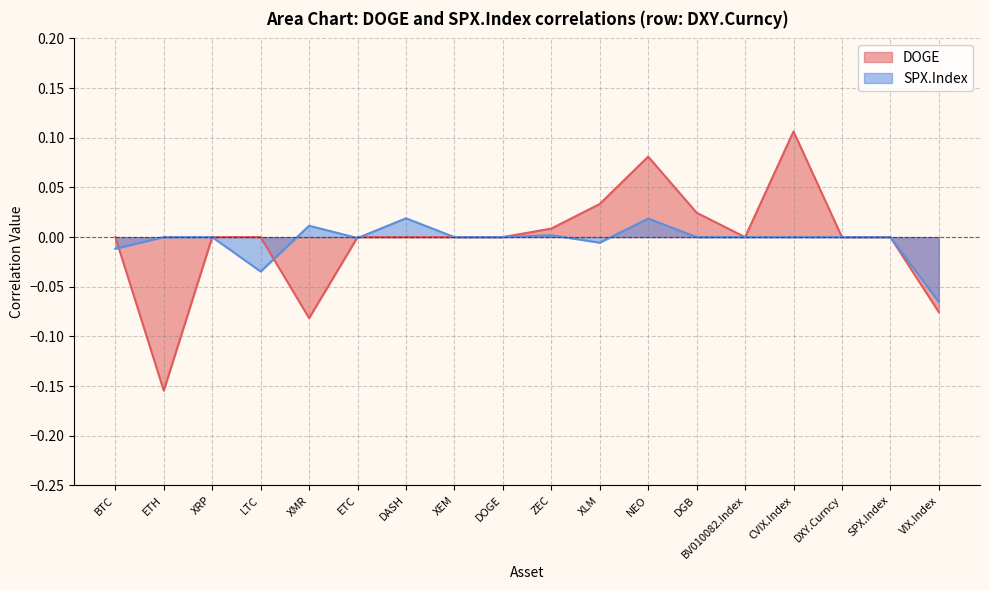

What is the difference between the maximum and minimum values in the DOGE series?

0.3